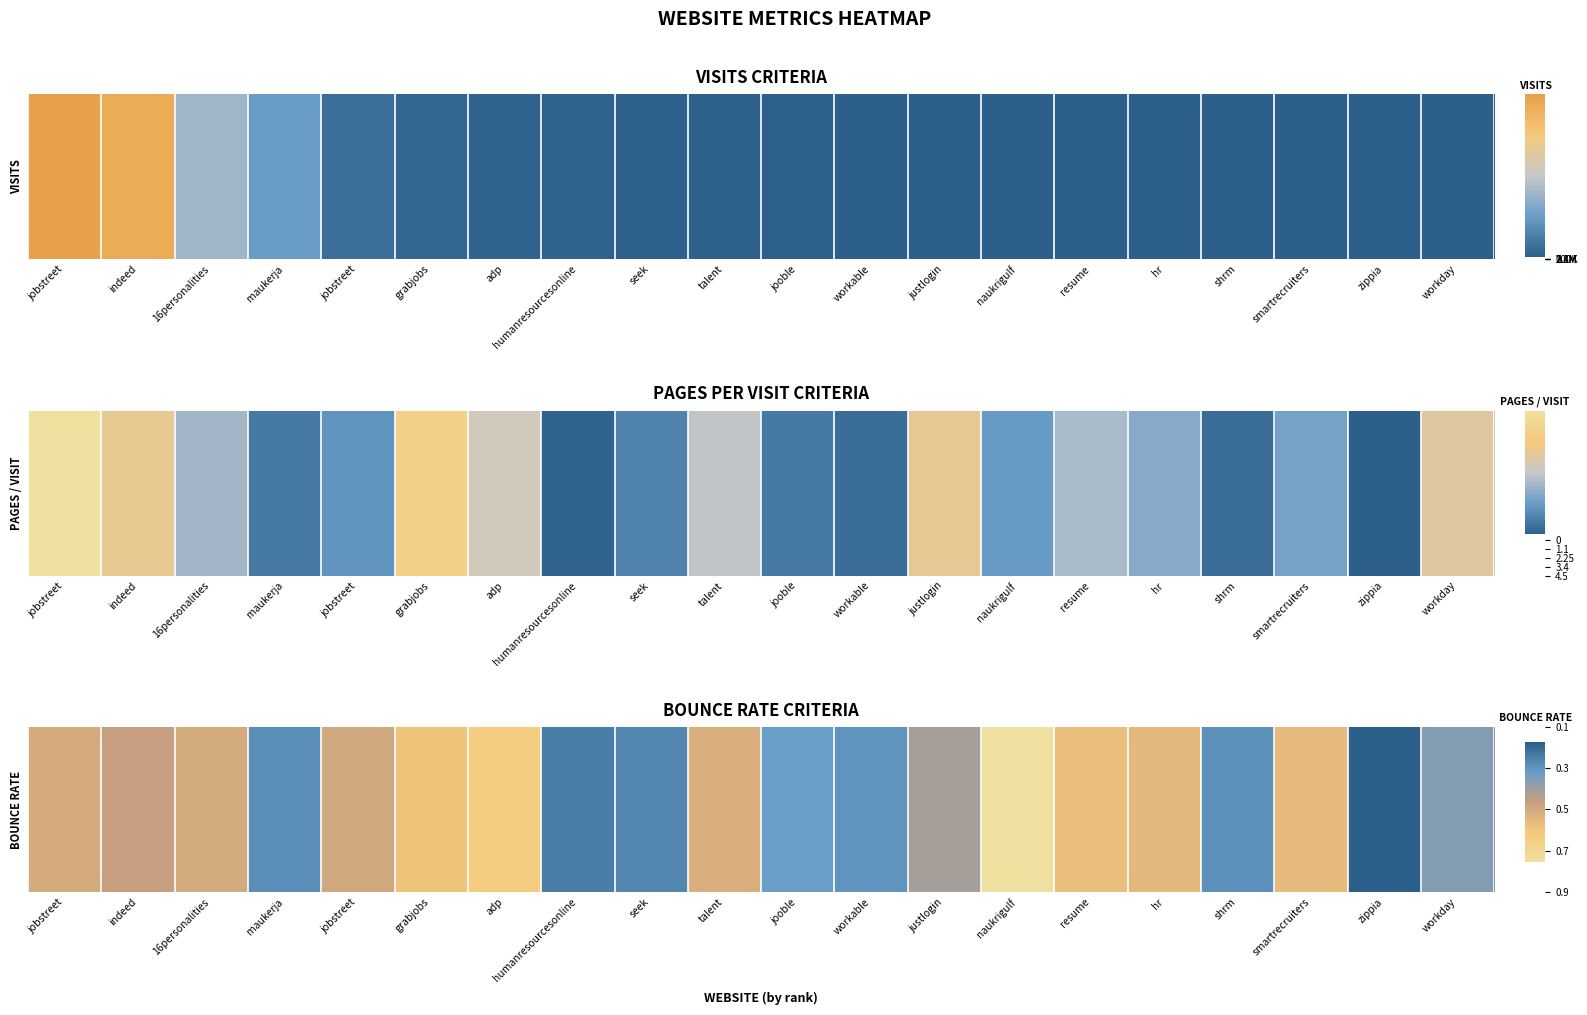

Rank the categories by value from highest to lowest.

zippia, humanresourcesonline, seek, maukerja, shrm, workable, jooble, workday, justlogin, indeed, jobstreet, 16personalities, jobstreet, talent, hr, smartrecruiters, resume, grabjobs, adp, naukrigulf